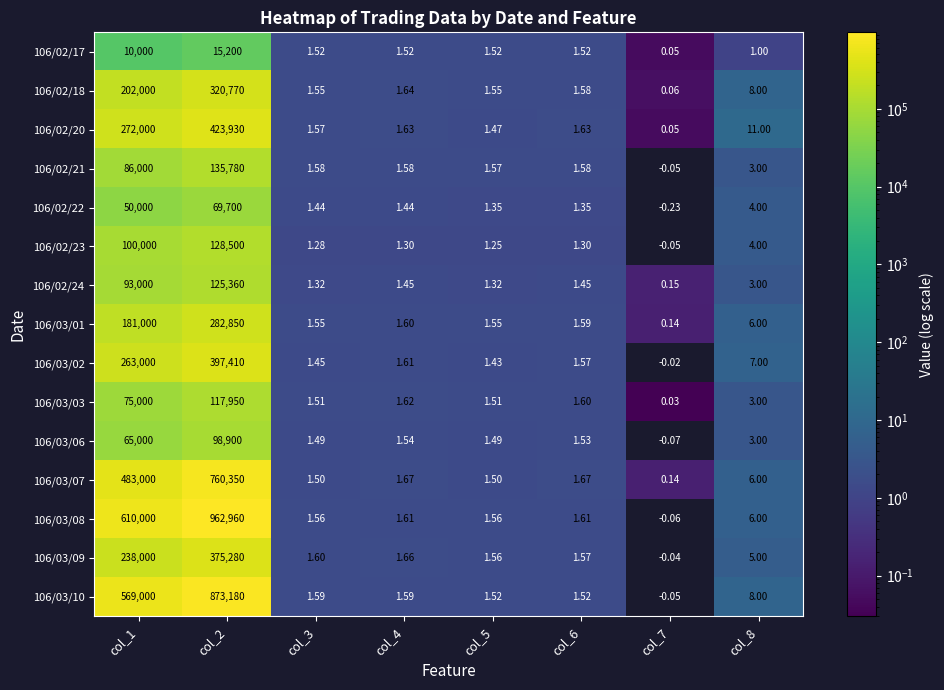

What is the average value of the 106/02/20 series?

86993.4